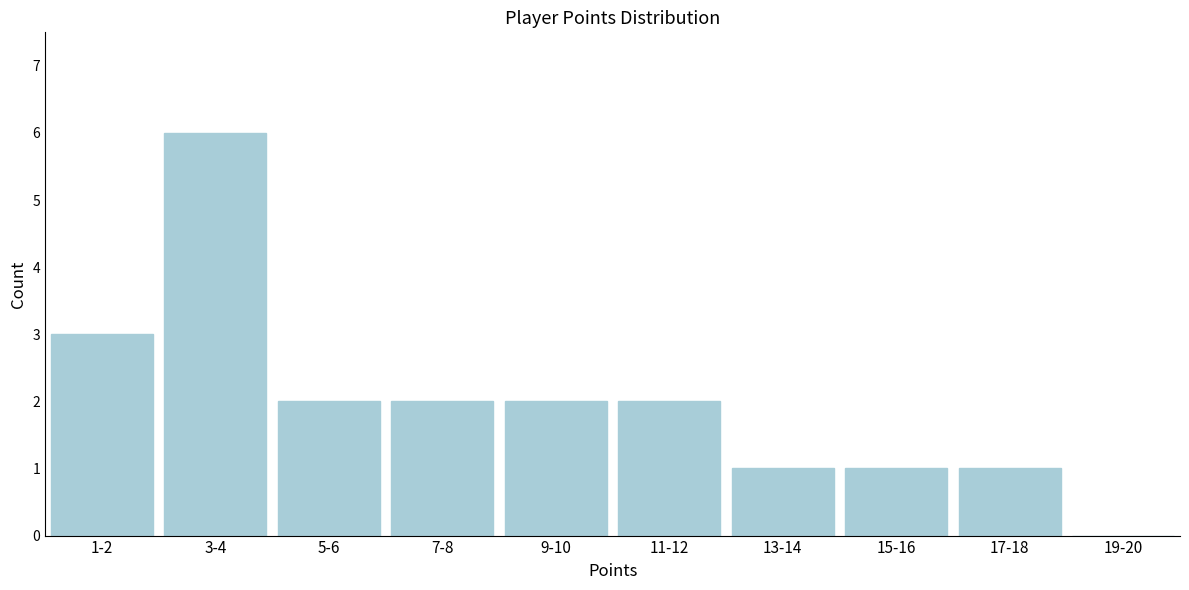

Reading left to right, what are all the values shown in this chart?

1-2=3	3-4=6	5-6=2	7-8=2	9-10=2	11-12=2	13-14=1	15-16=1	17-18=1	19-20=0